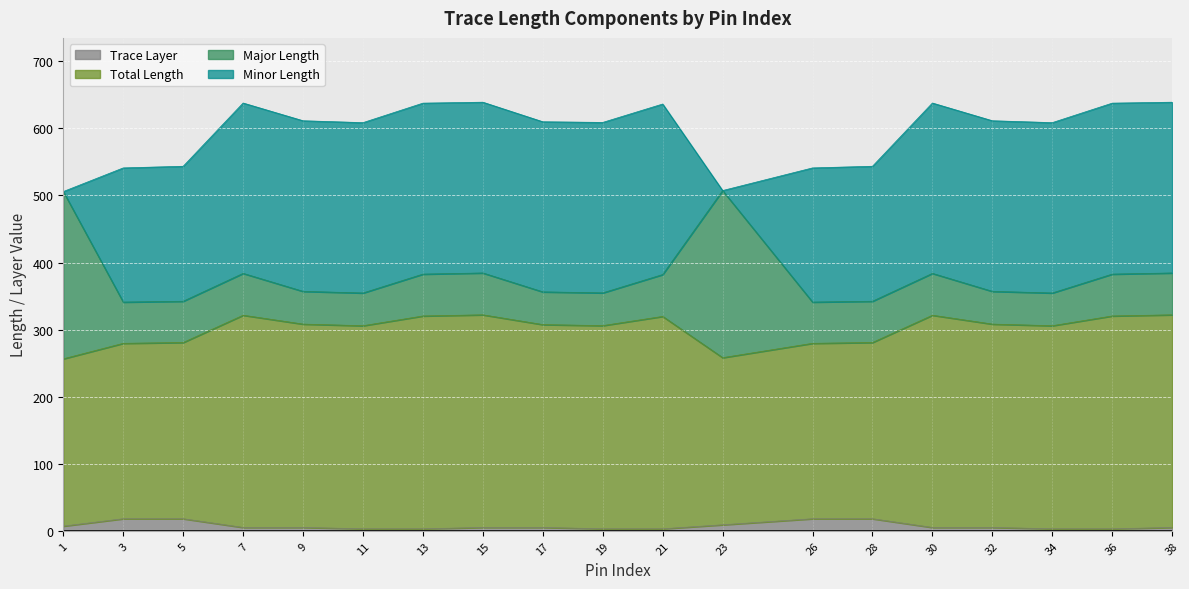

What is the difference between the maximum and minimum values in the Trace Layer series?

15.0